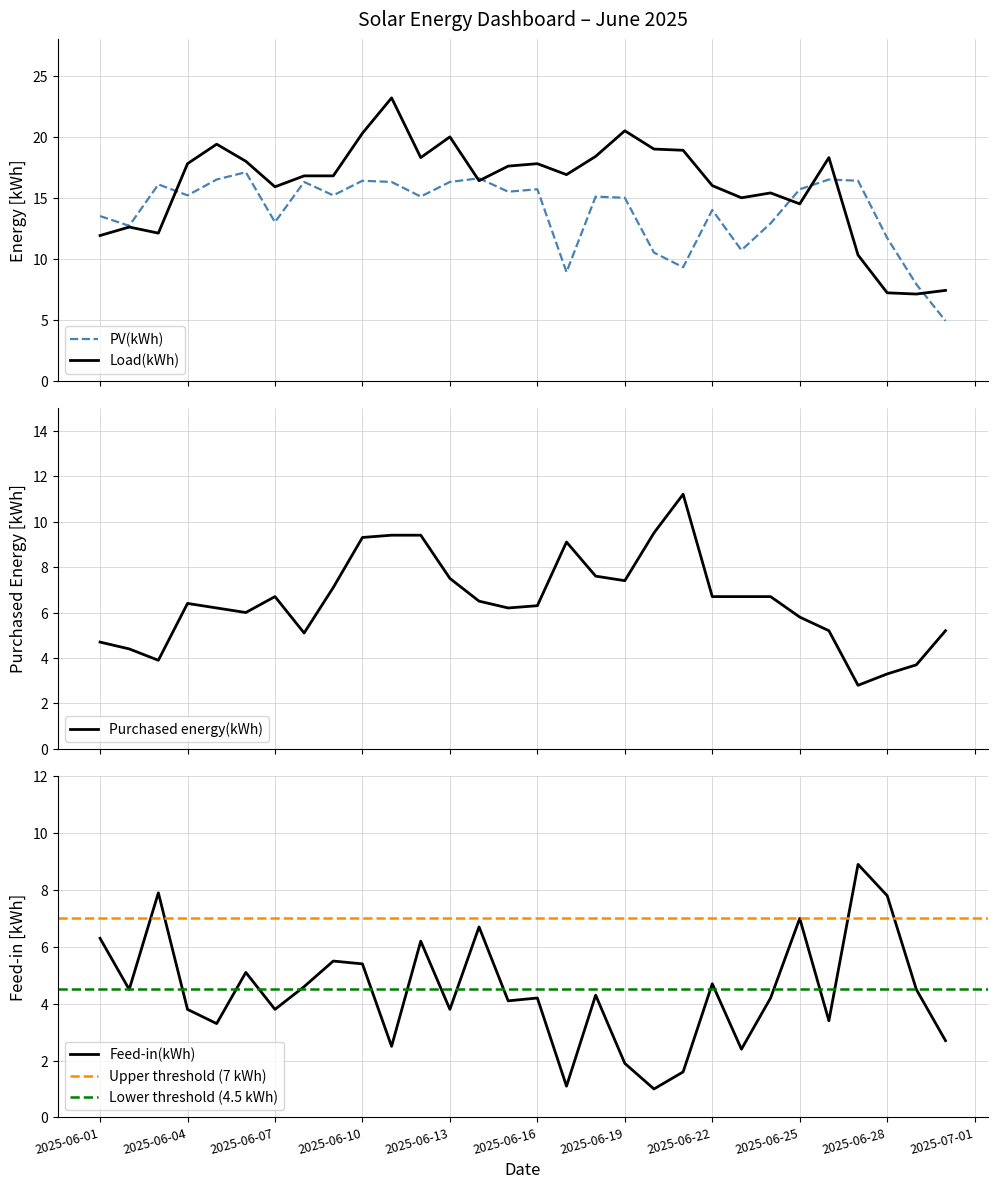

True or false: Feed-in(kWh) and Load(kWh) intersect in this chart.

True